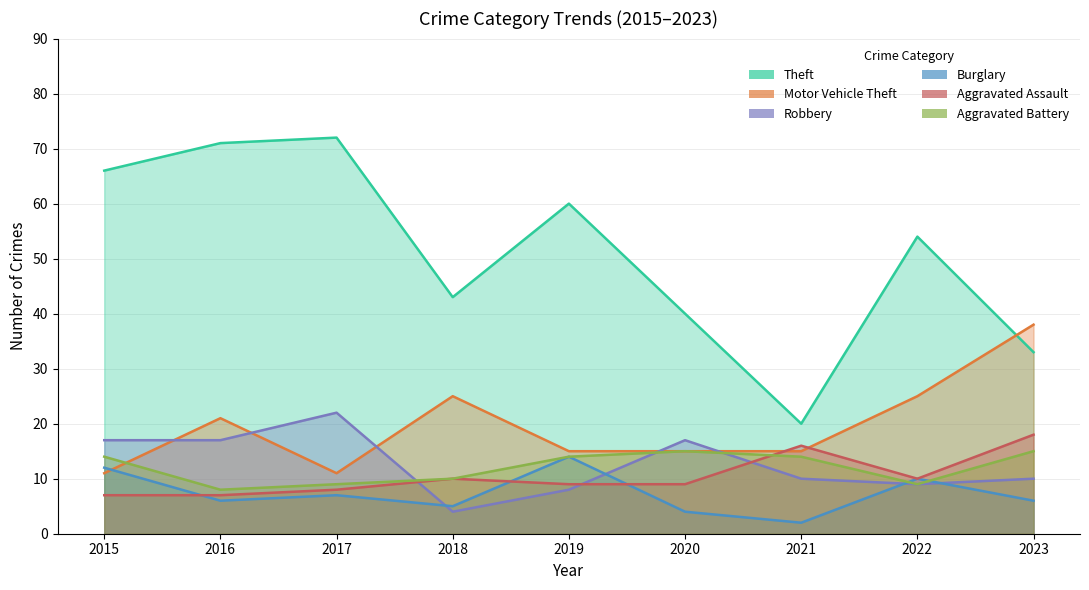

True or false: Theft and Robbery intersect in this chart.

False